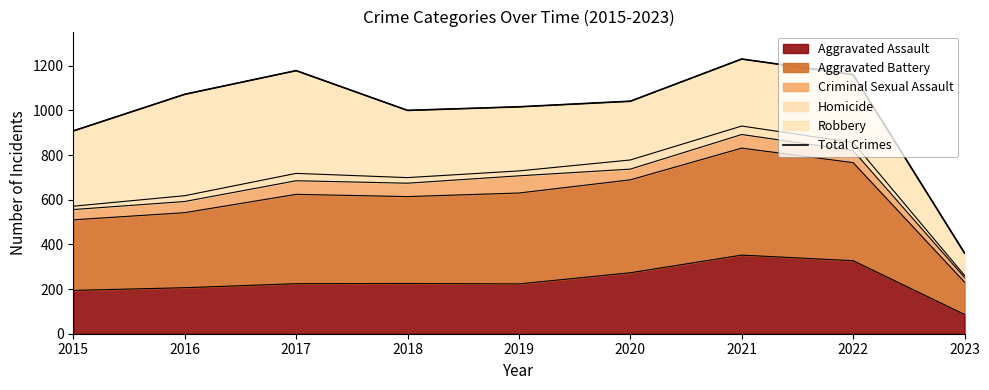

What is the average value?

996